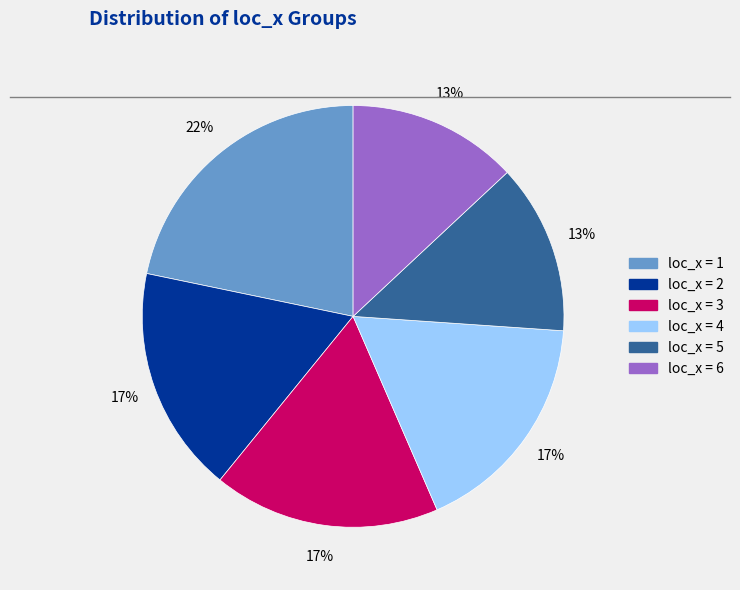

Is there any slice that represents more than half of the pie?

No